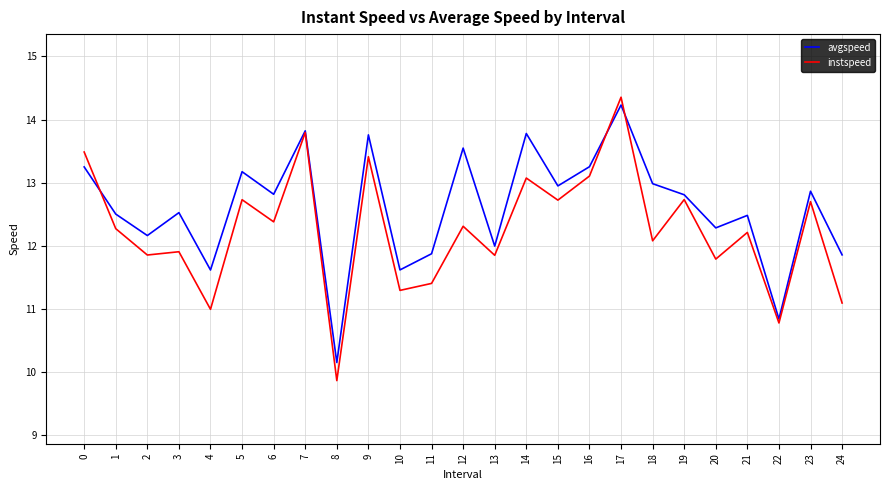

What is the sum of all avgspeed values?

315.1